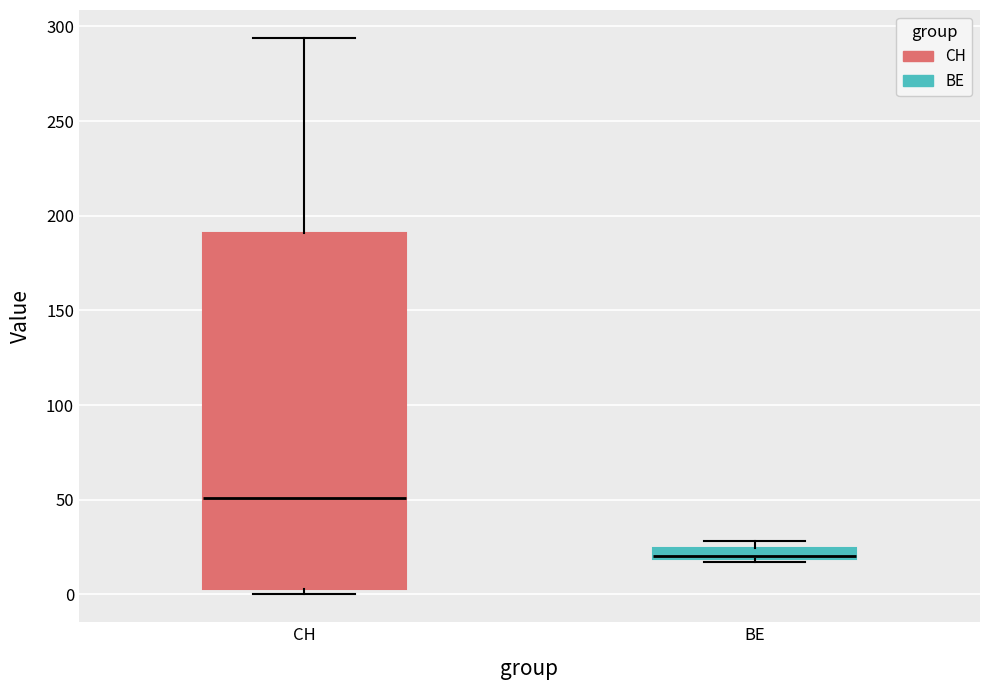

Which box's median line is the highest?

CH